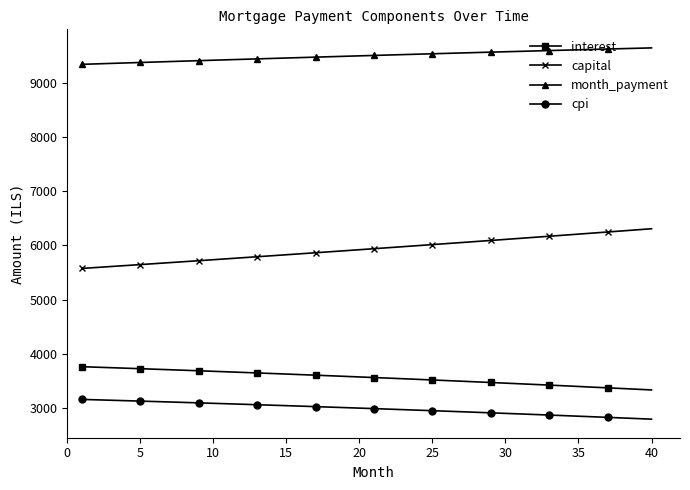

True or false: interest and capital cross at least once.

False